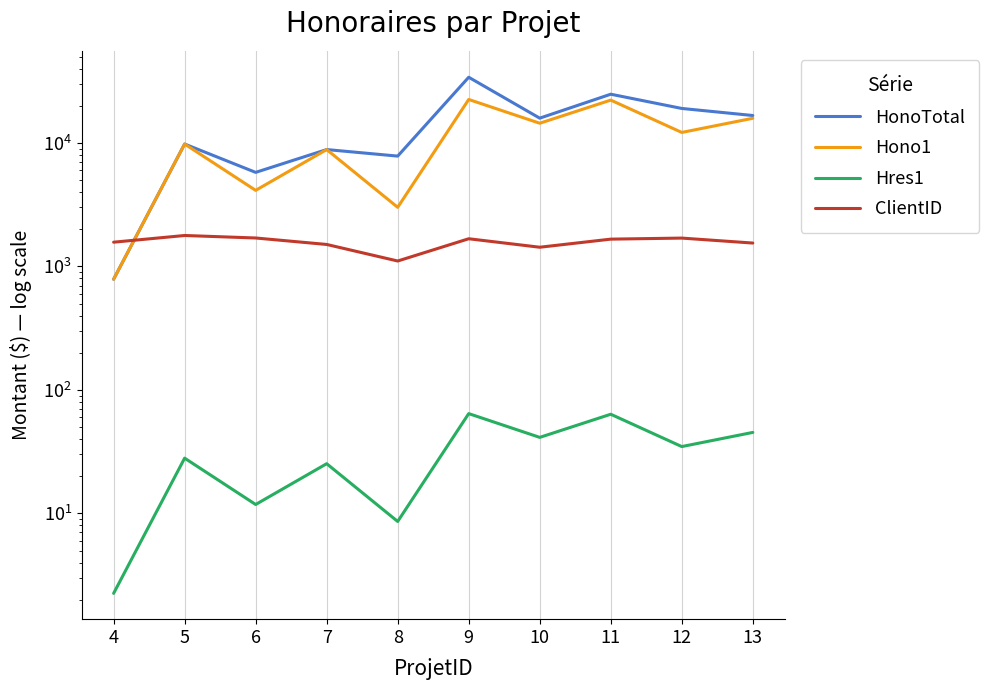

Which series changed the most between 4 and 12?

HonoTotal